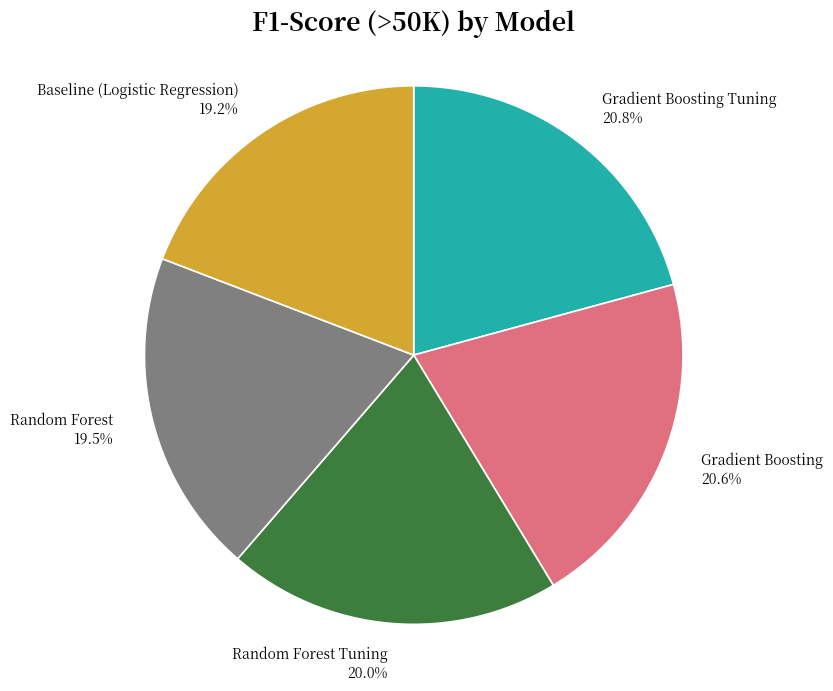

To the nearest percent, what portion does Random Forest Tuning represent?

20%